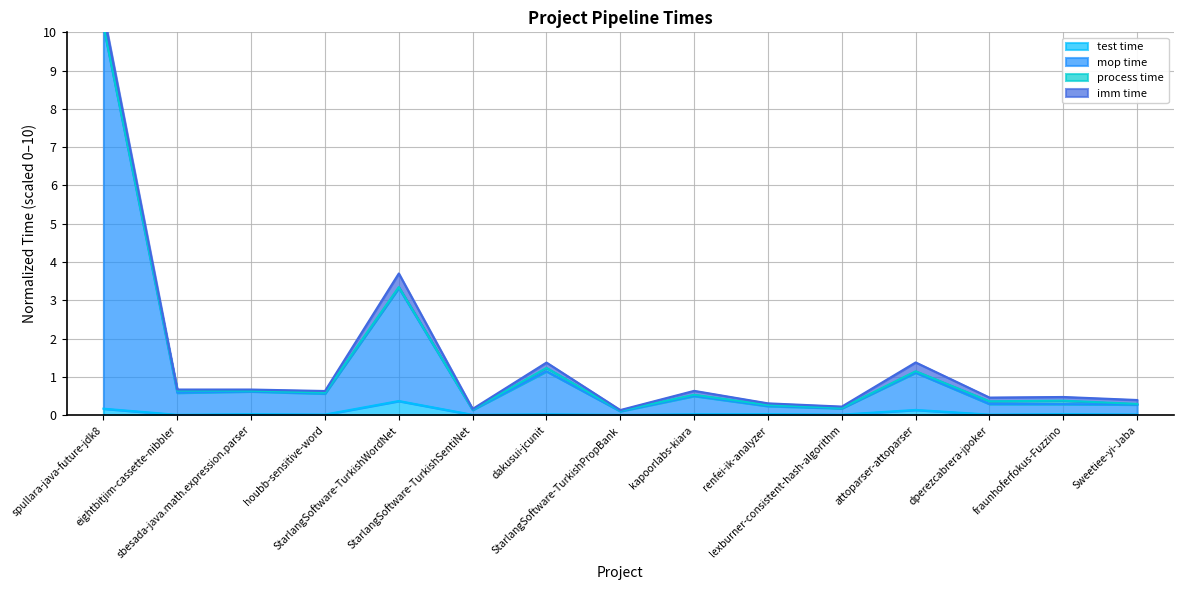

What is the sum of the mop time values at lexburner-consistent-hash-algorithm and Sweetiee-yi-Jaba?

0.4